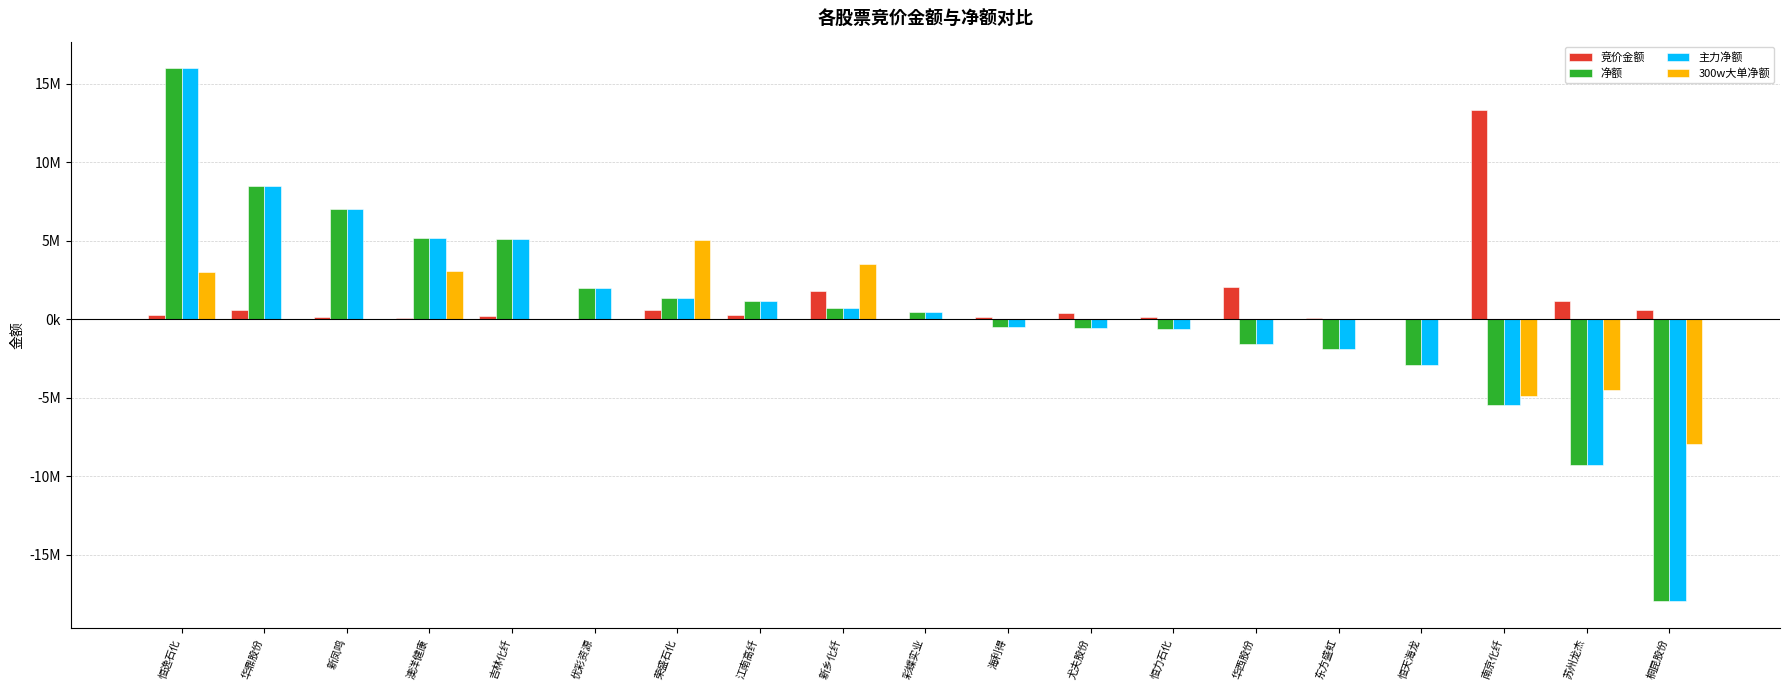

What are all the series names shown in the legend?

竞价金额, 净额, 主力净额, 300w大单净额